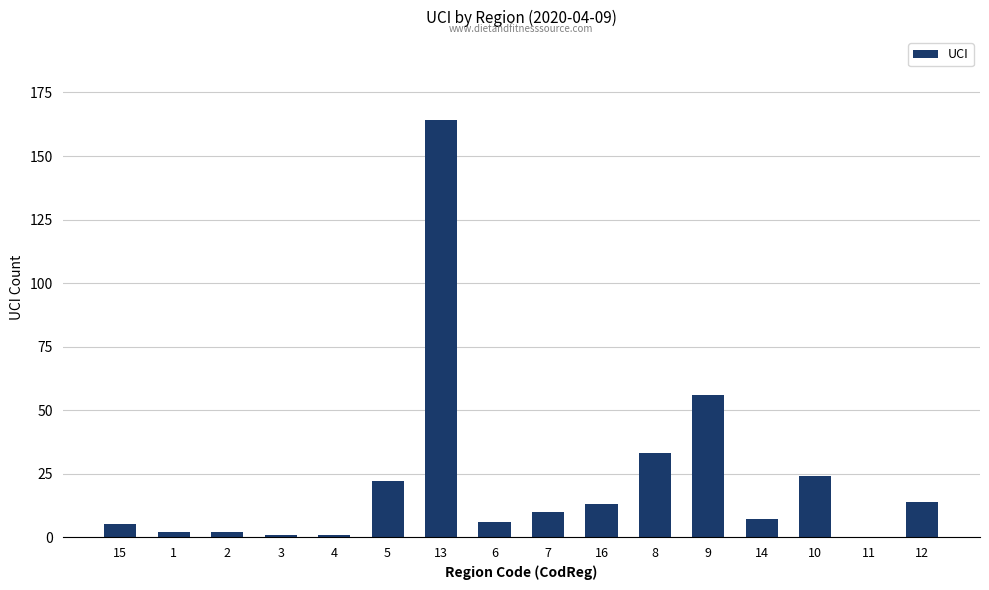

Reading right to left, transcribe all the data shown in this chart.

12=14	11=0	10=24	14=7	9=56	8=33	16=13	7=10	6=6	13=164	5=22	4=1	3=1	2=2	1=2	15=5